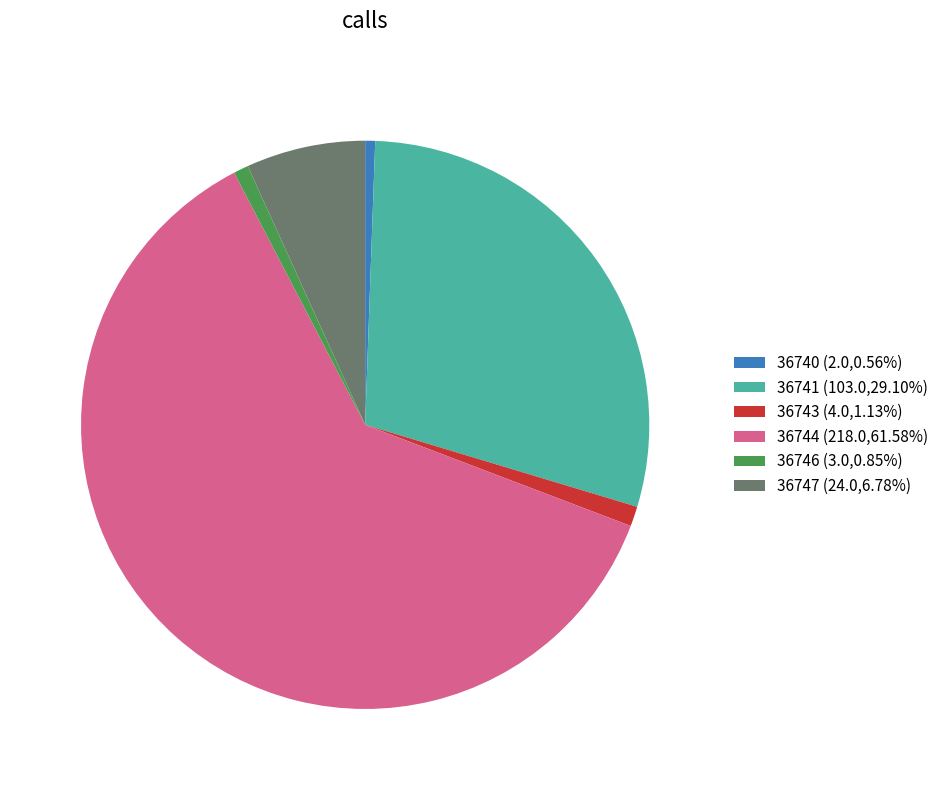

Does 36740 (2.0,0.56%) represent more than half of the total?

No